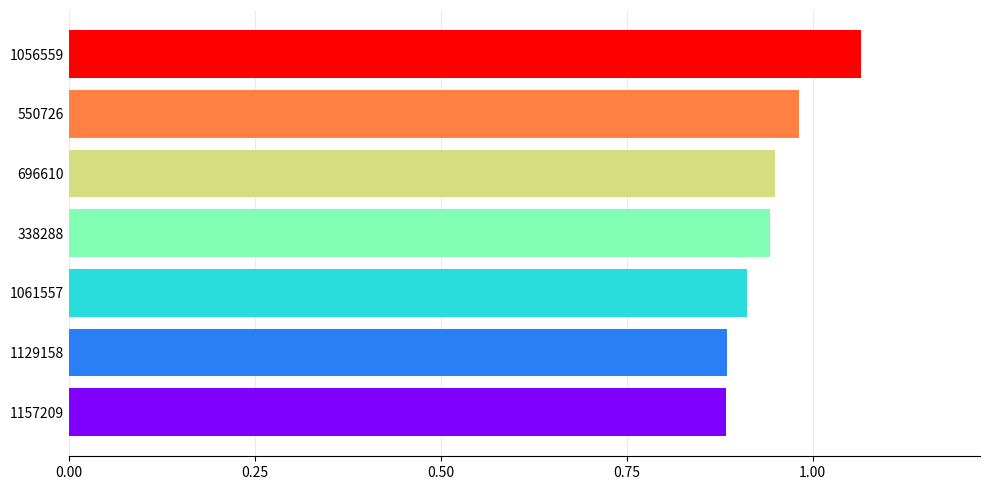

True or false: the data shows 1.6 at 550726.

False